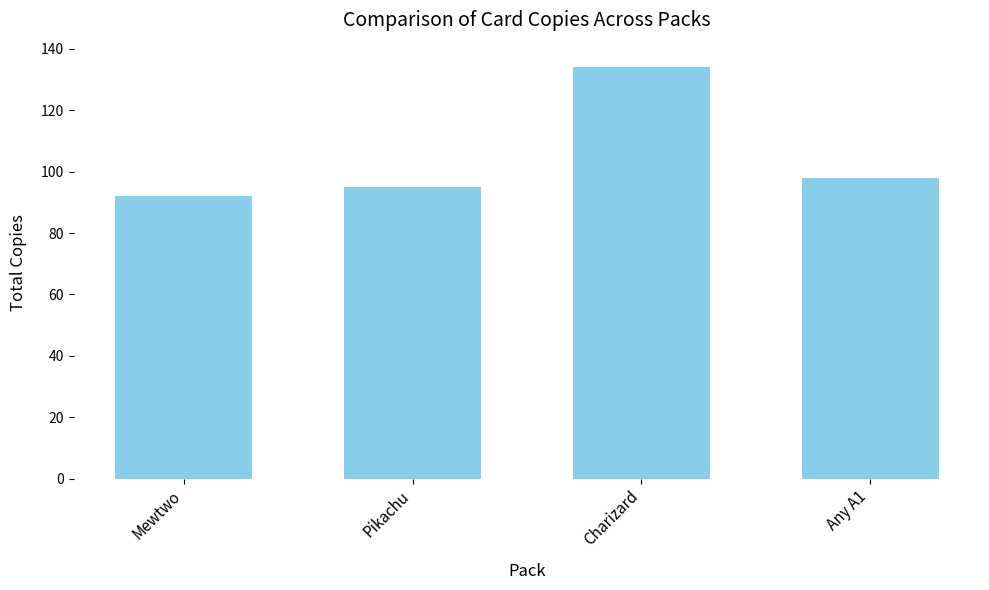

Where is the data nearest to the value 113?

Any A1